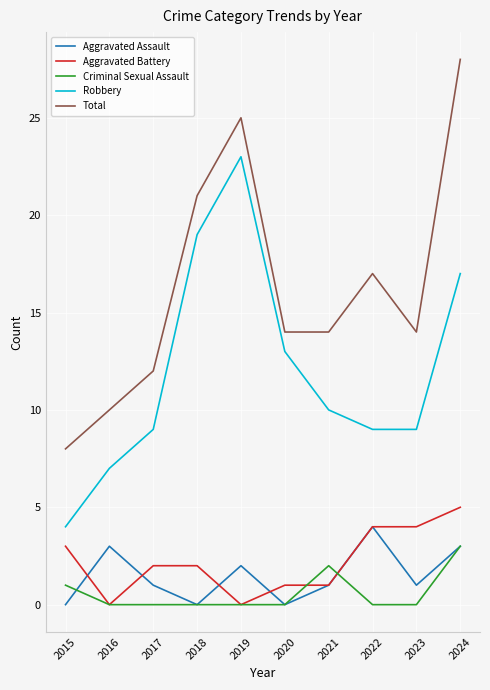

How many interior local peaks does the Robbery series have?

1